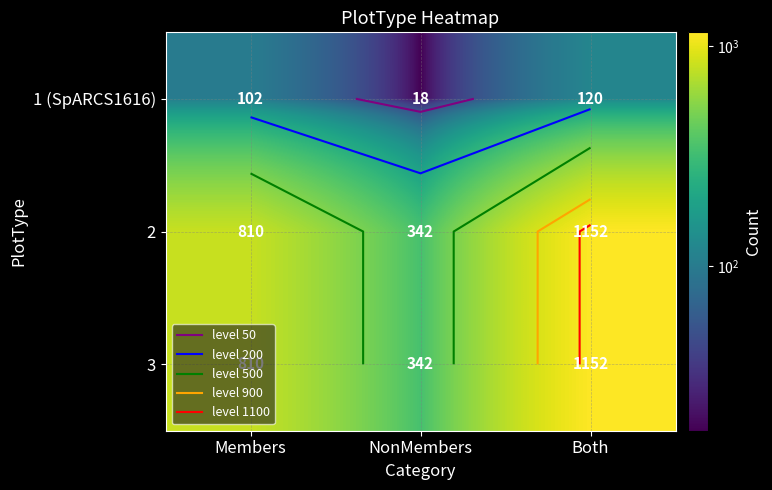

What is the total value across all series at Members?

1722